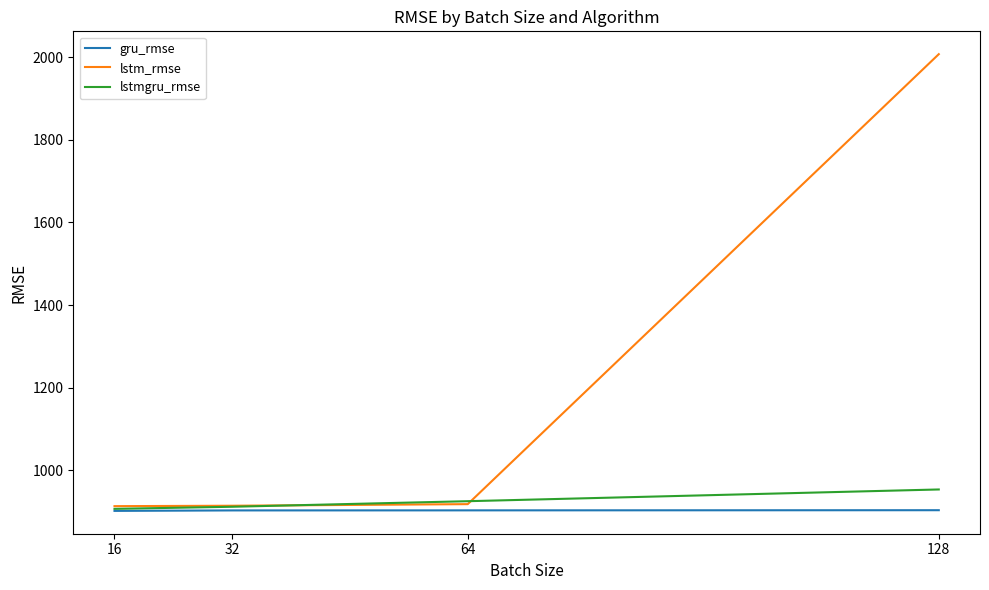

List the series in order of their peak value, highest first.

lstm_rmse, lstmgru_rmse, gru_rmse